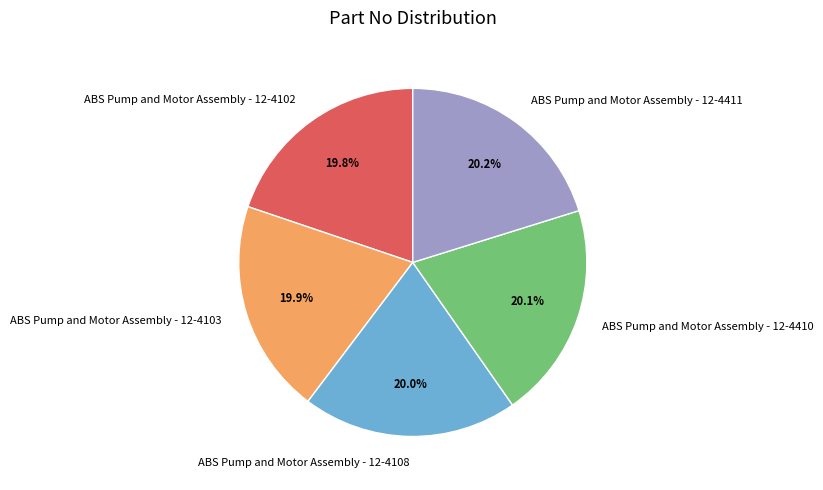

To the nearest percent, what percentage of the pie is ABS Pump and Motor Assembly - 12-4108?

20%